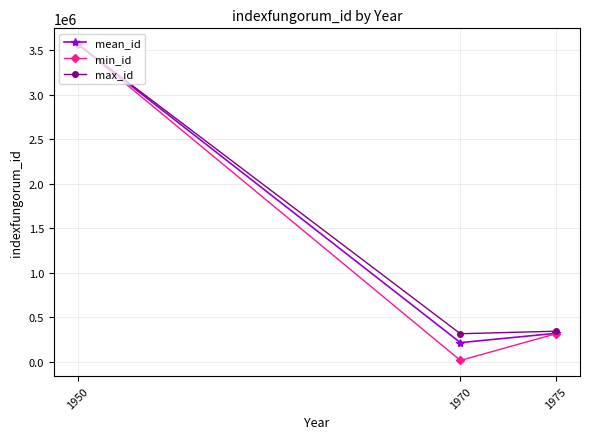

The mean_id series shows 216085.0 at 1970. True or false?

True